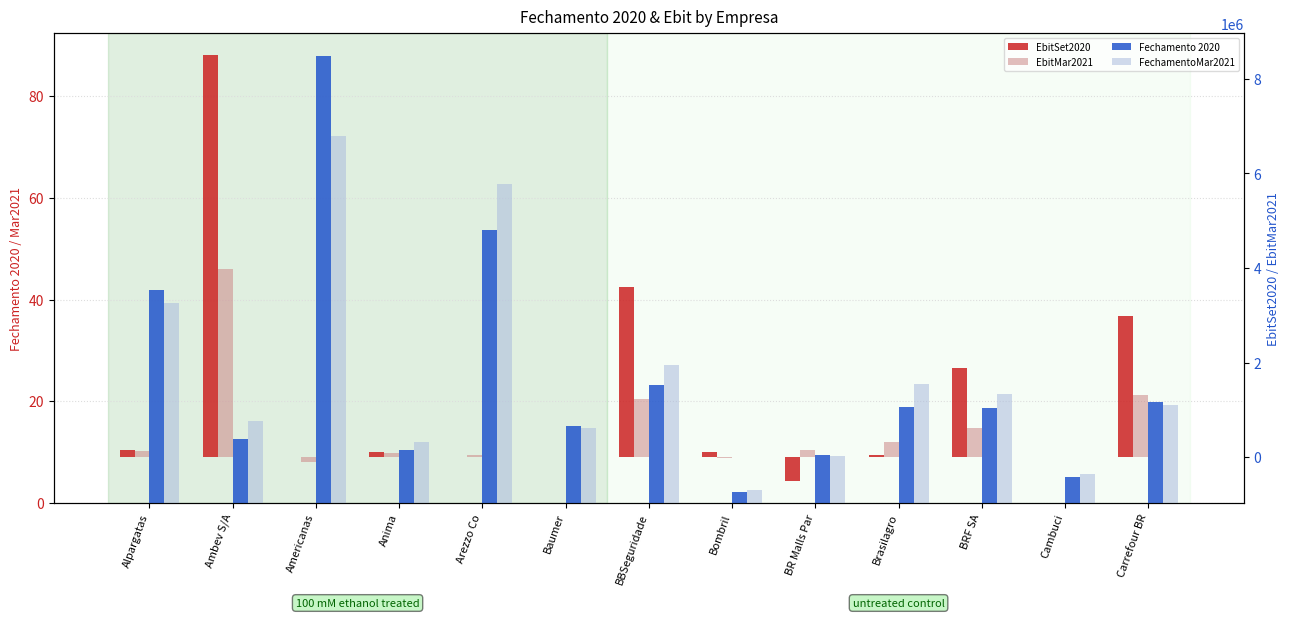

What is the difference between the maximum and minimum values in the Fechamento 2020 series?

85.8